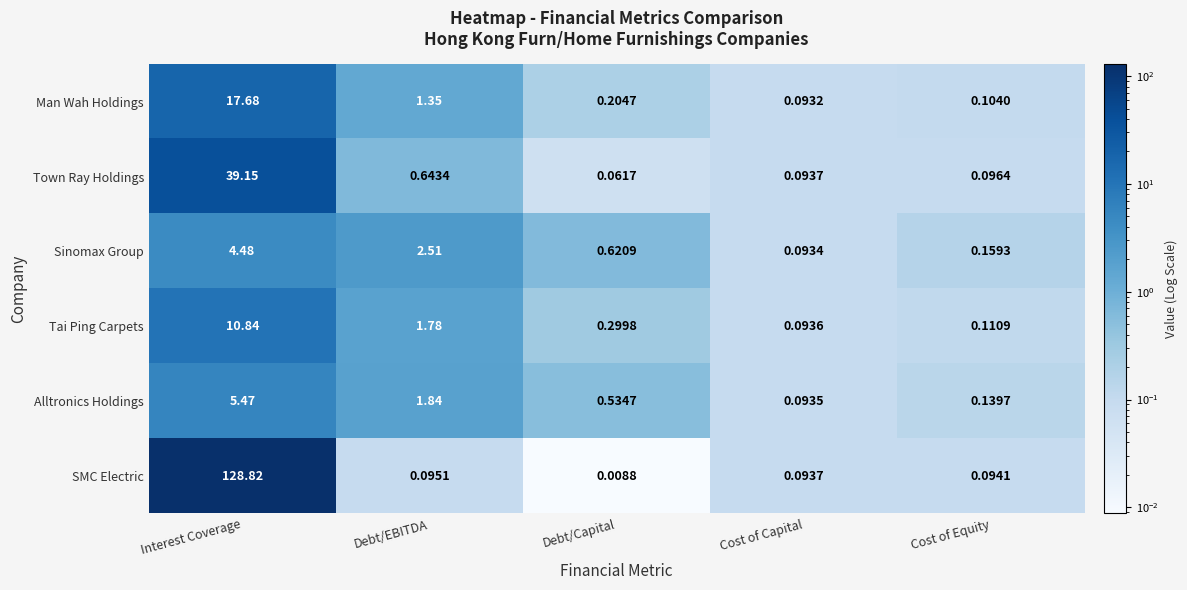

Which category has the highest value across all series?

Interest Coverage